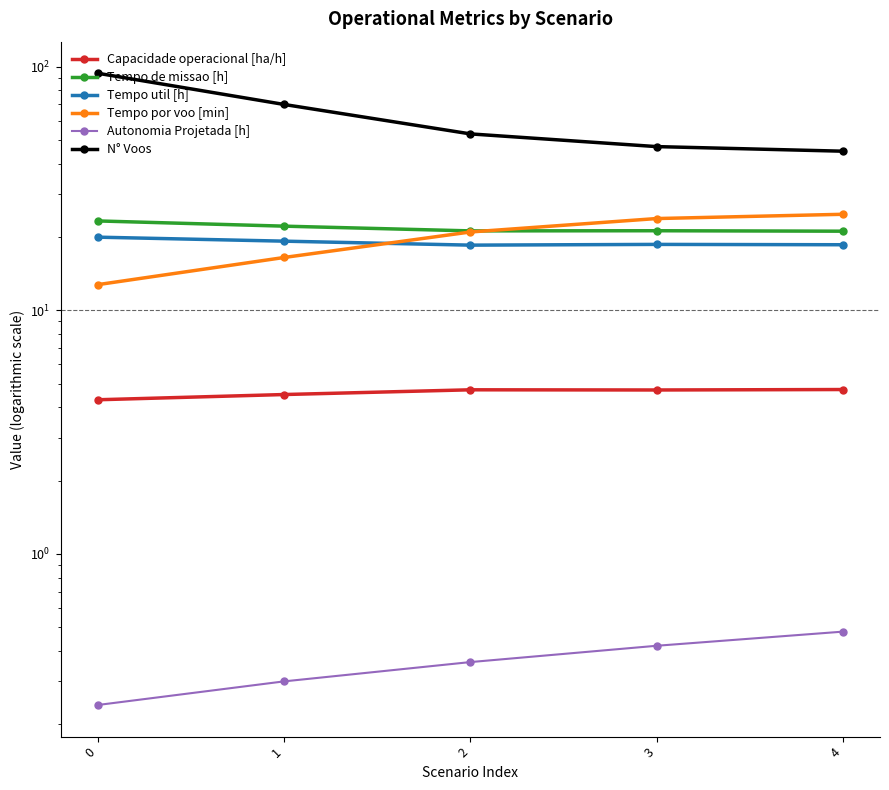

True or false: Capacidade operacional [ha/h] and Tempo por voo [min] intersect in this chart.

False